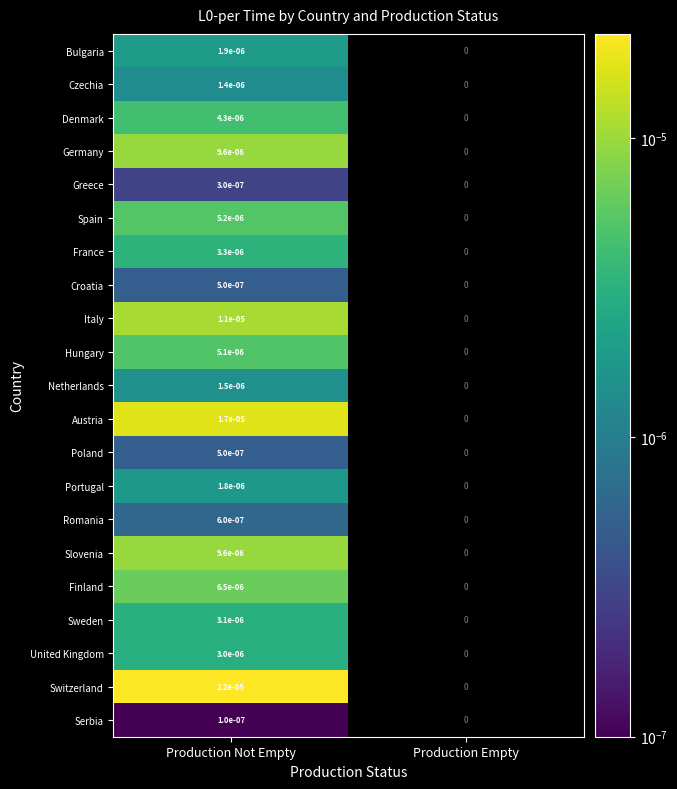

The value of Italy at Production Empty is 0.0. True or false?

True